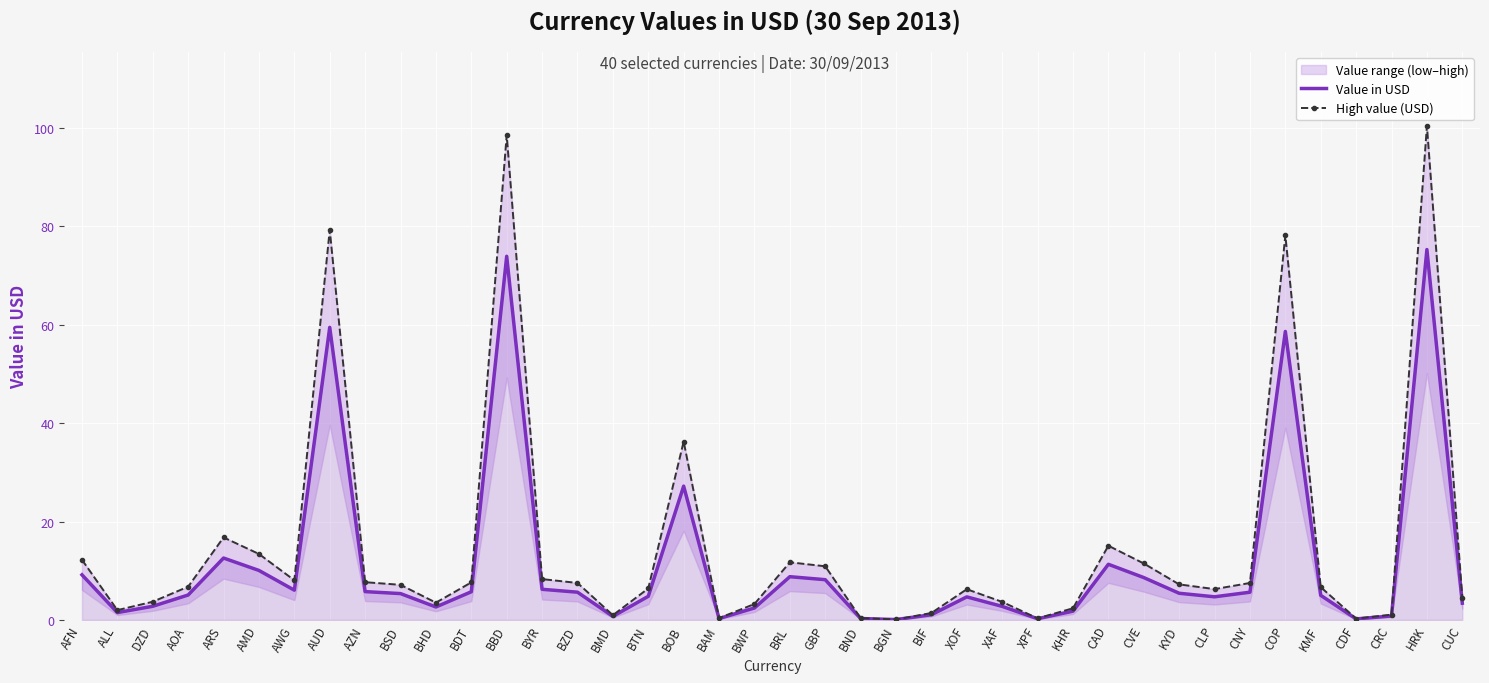

Which series has the largest total across all categories?

High value (USD)